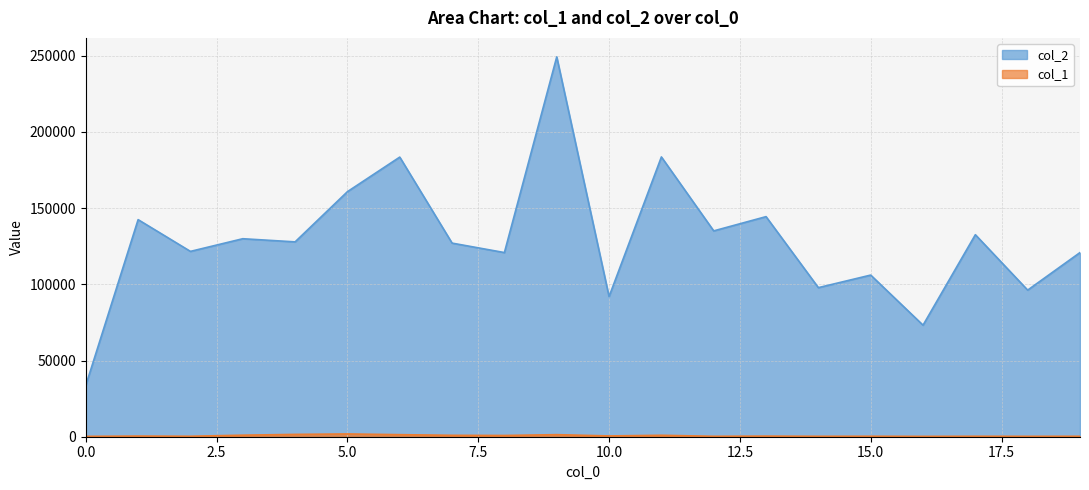

Which series has the largest total across all categories?

col_2